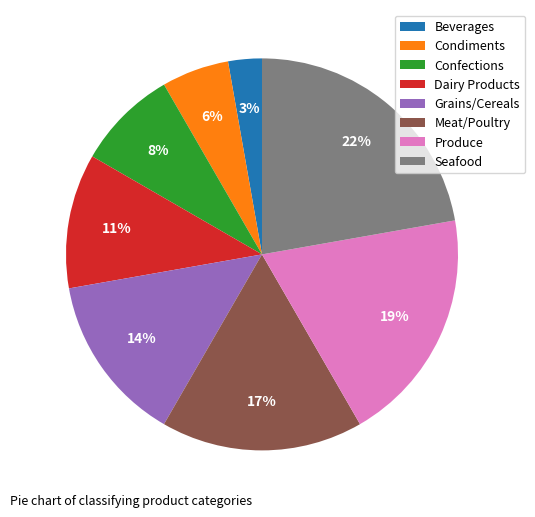

Rank the categories by value from lowest to highest.

Beverages, Condiments, Confections, Dairy Products, Grains/Cereals, Meat/Poultry, Produce, Seafood